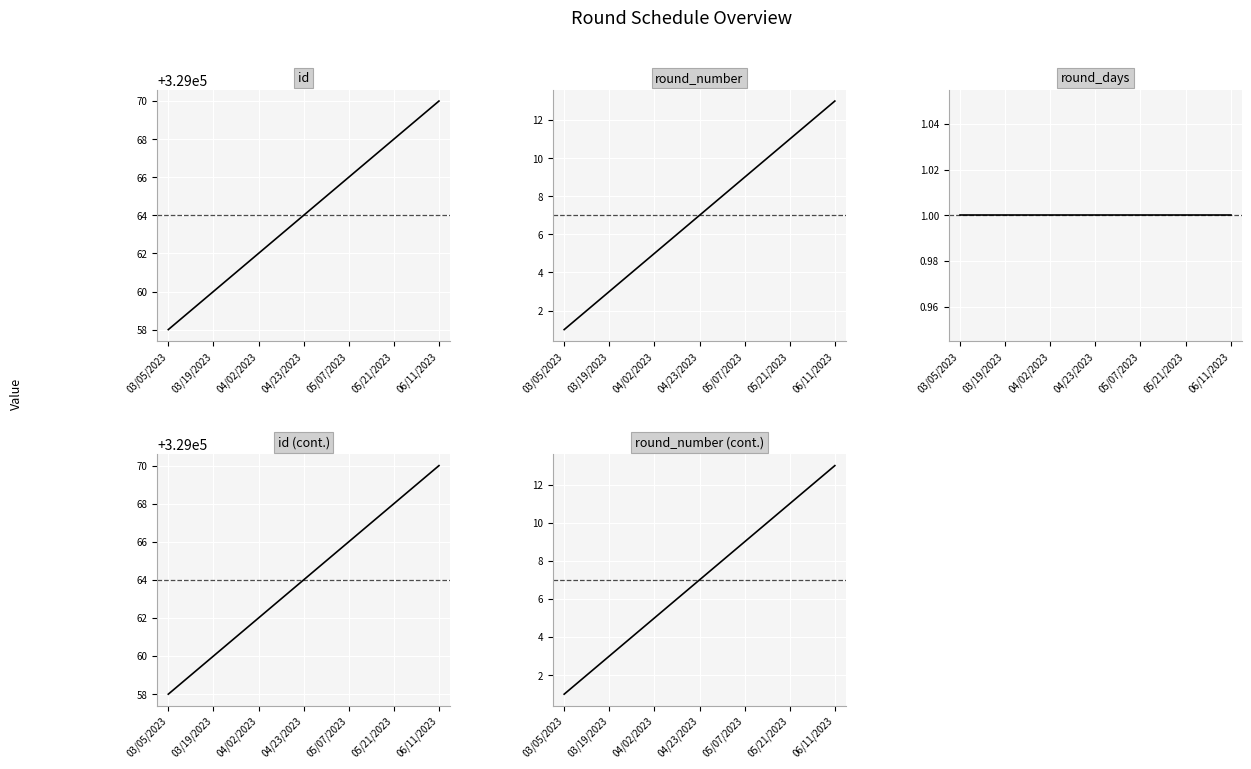

True or false: id and round_number cross at least once.

False